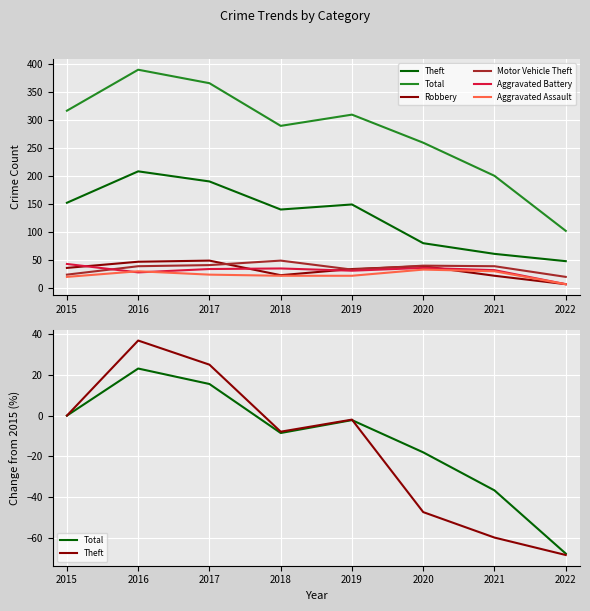

Count the number of categories in the chart.

8